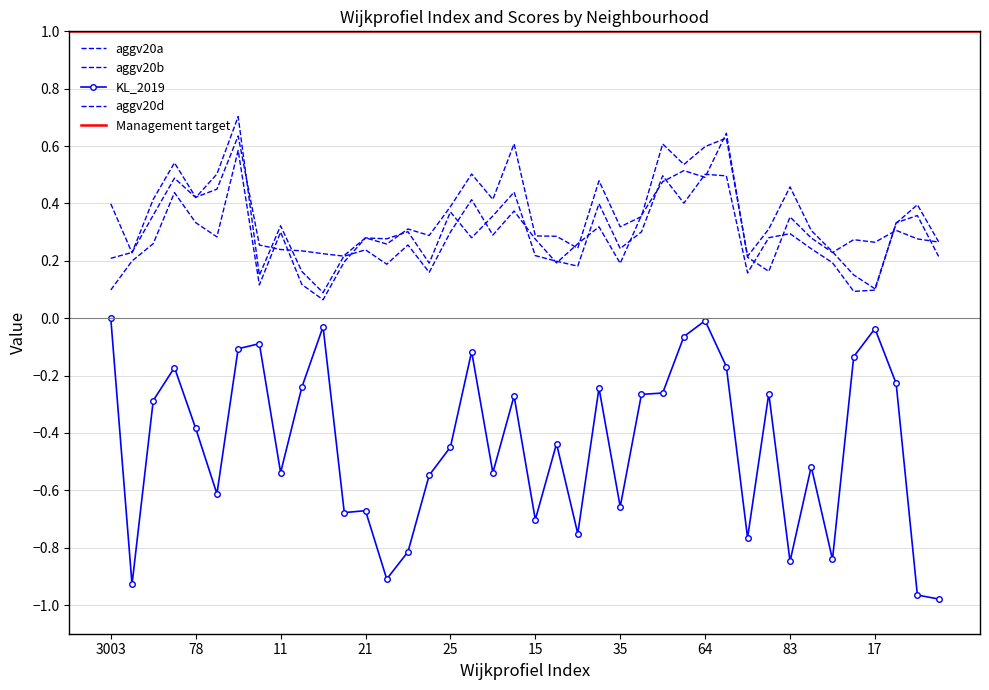

What is the label of the 21st point from the left?

15